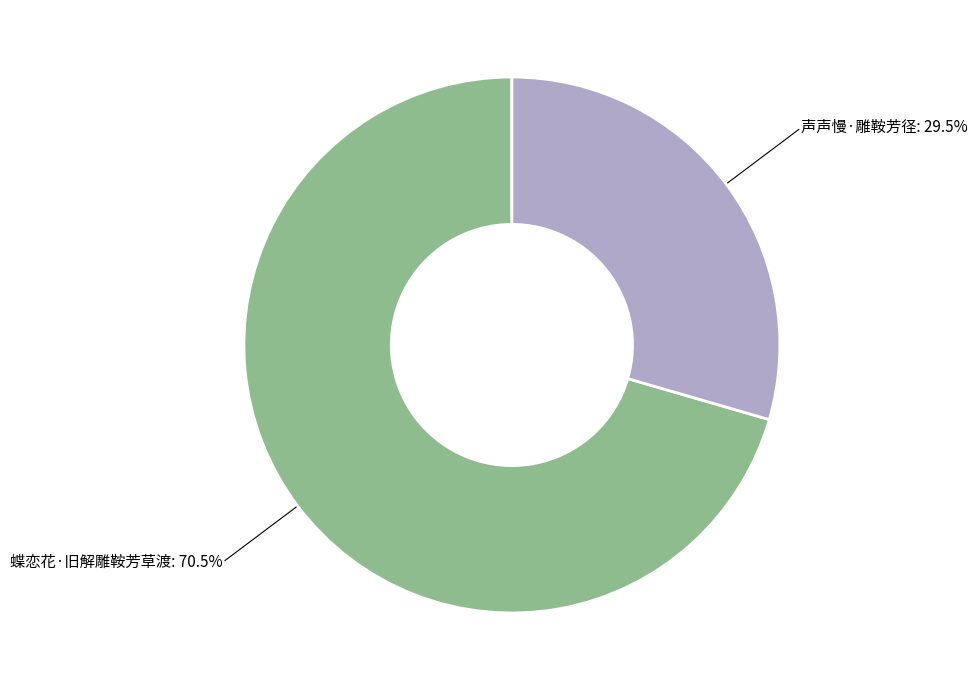

Which slice is the smallest?

声声慢·雕鞍芳径